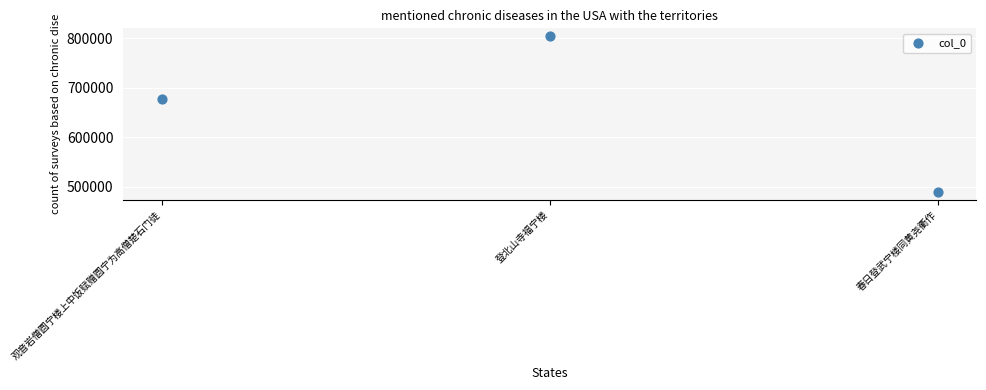

What Y value in the scatter plot is closest to 646399?

677586